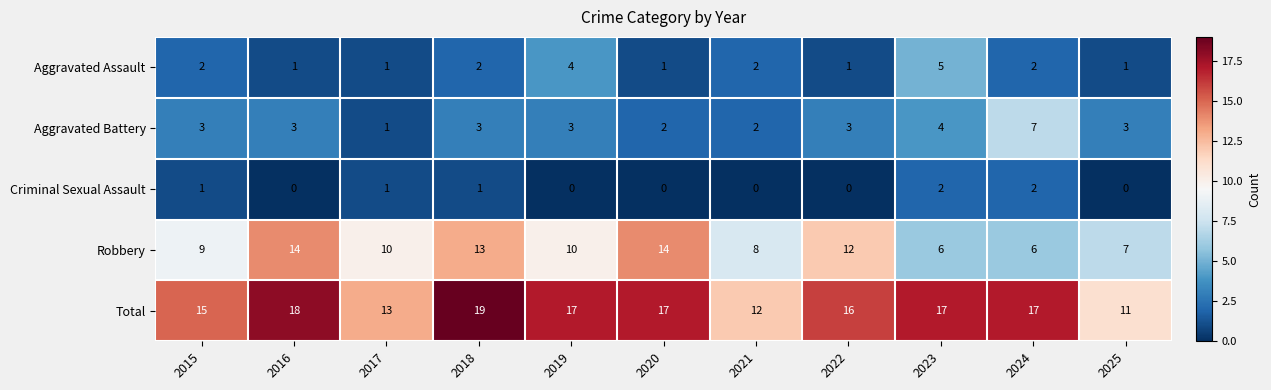

At which label does Robbery first exceed 10?

2016